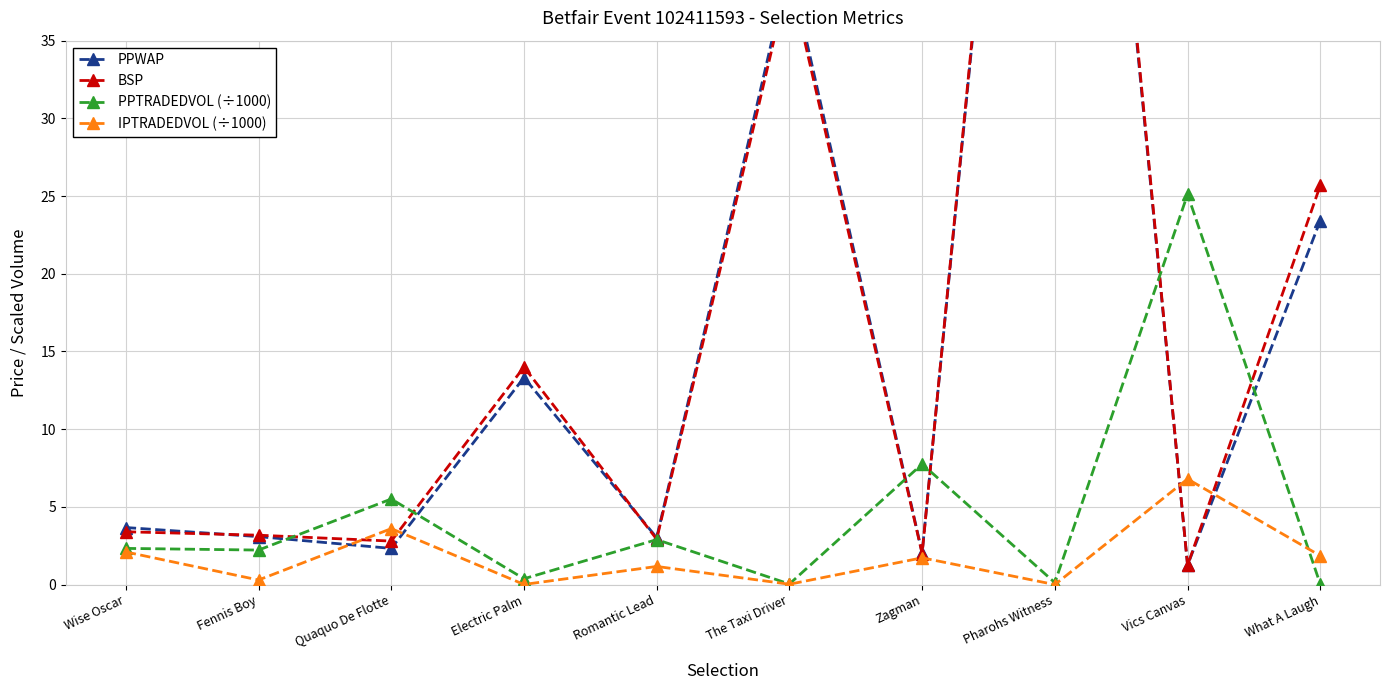

List the labels in order of PPTRADEDVOL (÷1000) value, smallest first.

What A Laugh, The Taxi Driver, Pharohs Witness, Electric Palm, Fennis Boy, Wise Oscar, Romantic Lead, Quaquo De Flotte, Zagman, Vics Canvas